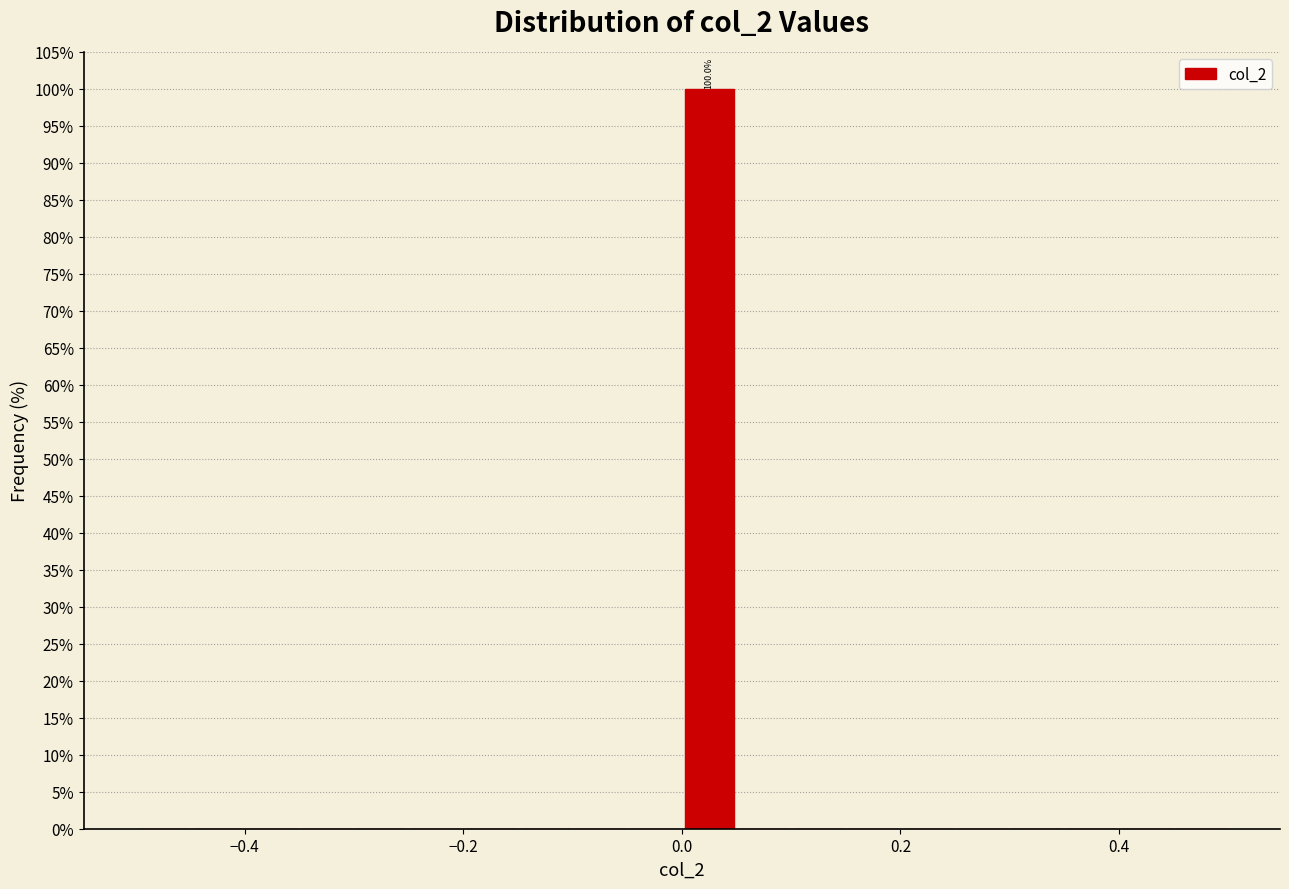

Read against the x-axis, roughly where is the centre of the tallest bar?

0.02